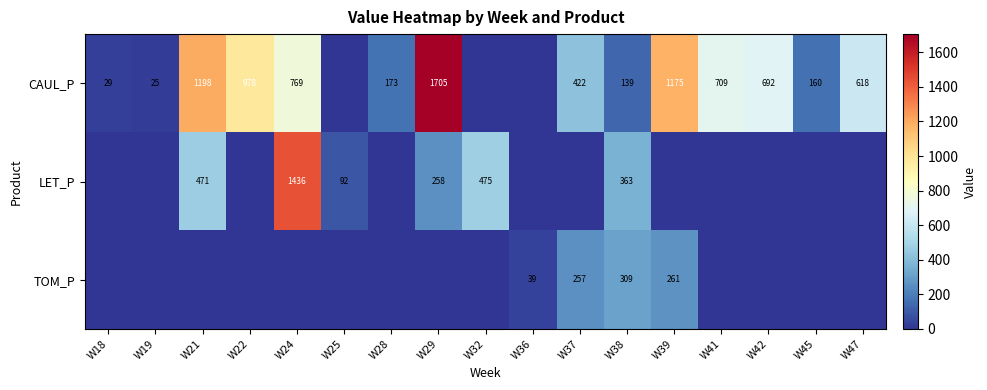

The value of TOM_P at W37 is 176. True or false?

False